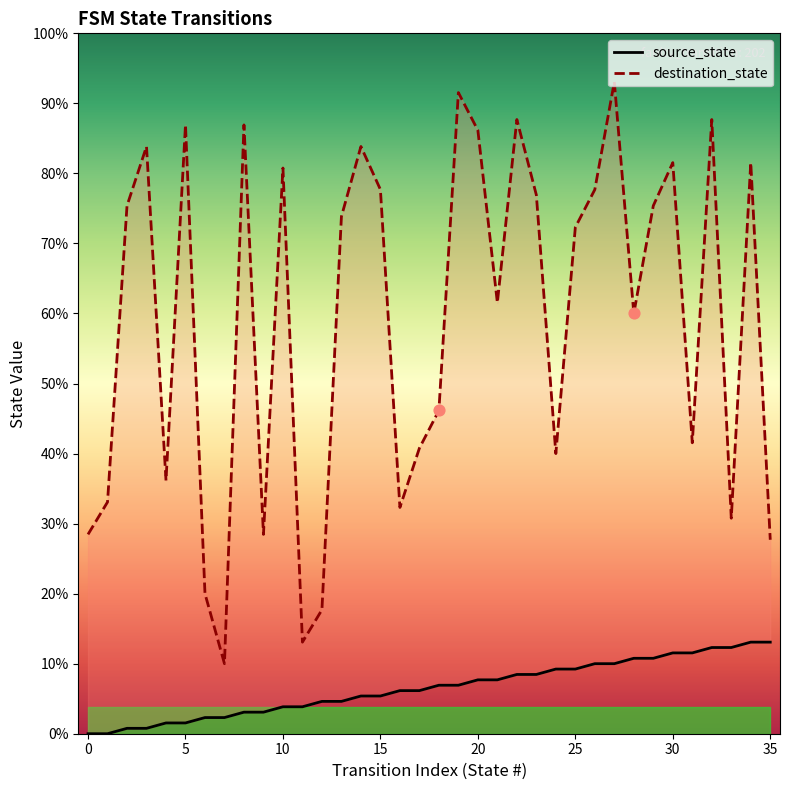

At which category is the sum across all series the highest?

27